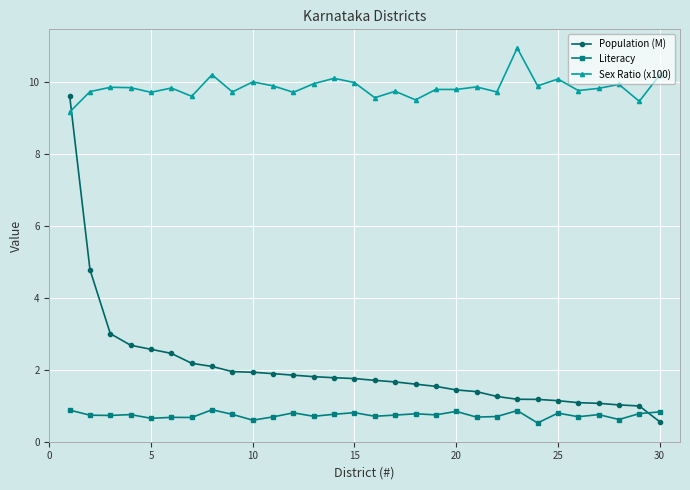

How many series are shown in this chart?

3